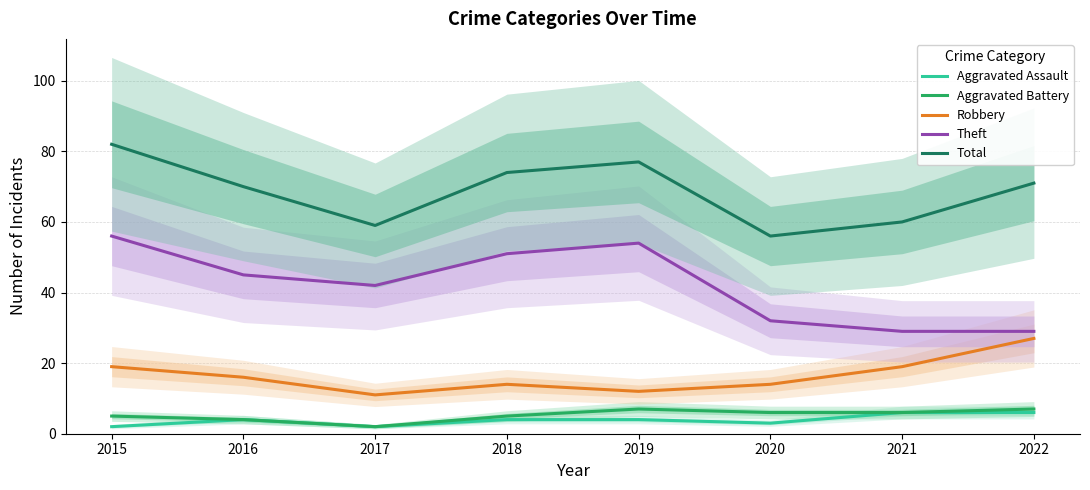

Reading left to right, transcribe all the data shown in this chart.

Aggravated Assault: 2	4	2	4	4	3	6	6
Aggravated Battery: 5	4	2	5	7	6	6	7
Robbery: 19	16	11	14	12	14	19	27
Theft: 56	45	42	51	54	32	29	29
Total: 82	70	59	74	77	56	60	71